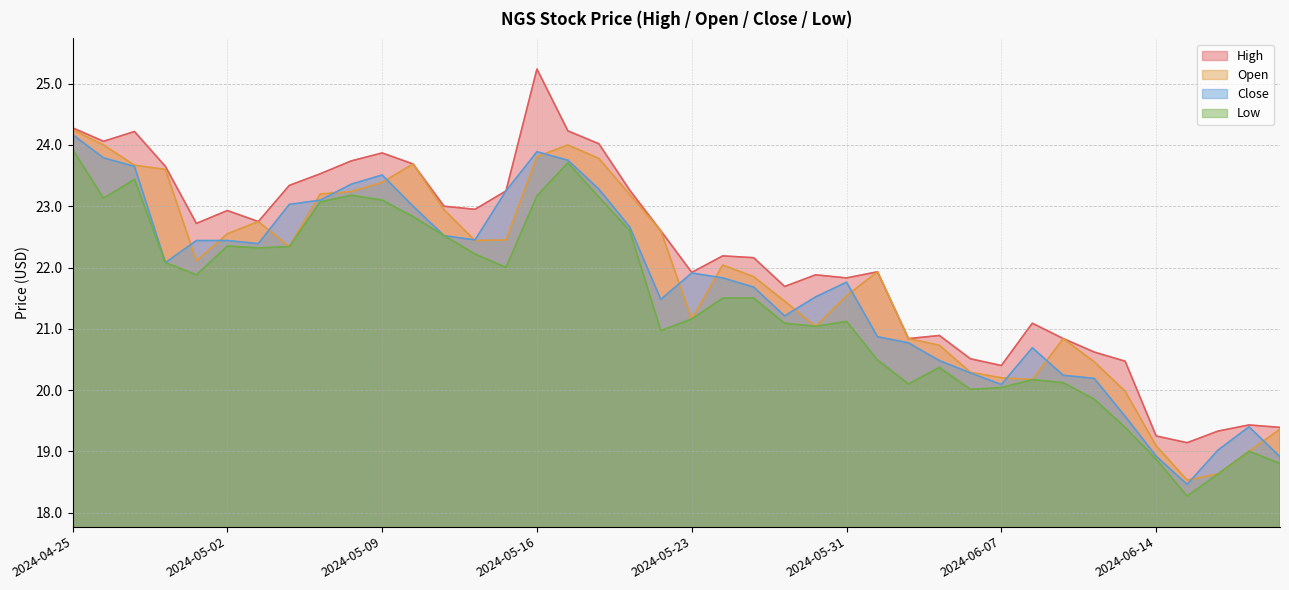

Between 2024-06-03 and 2024-06-20, which series saw the biggest shift?

Open